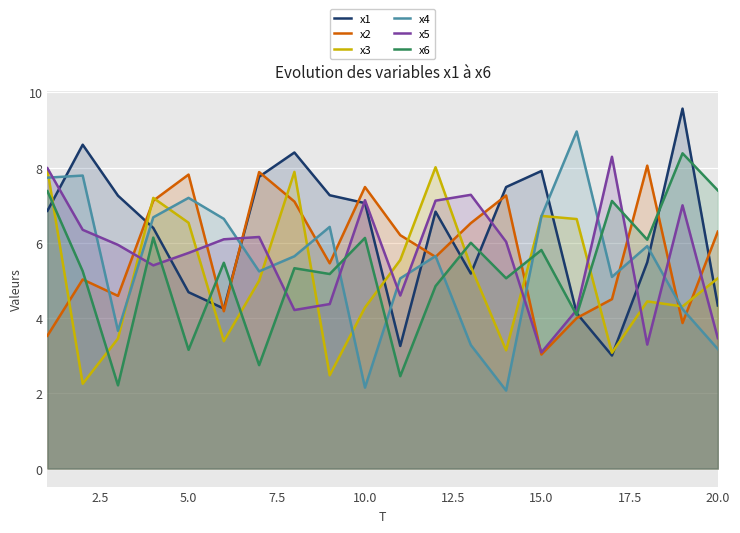

Reading left to right, transcribe all the data shown in this chart.

x1: 6.9	8.6	7.3	6.4	4.7	4.3	7.8	8.4	7.3	7.1	3.3	6.8	5.2	7.5	7.9	4.1	3.0	5.5	9.6	4.3
x2: 3.5	5.0	4.6	7.1	7.8	4.2	7.9	7.1	5.5	7.5	6.2	5.6	6.5	7.3	3.0	4.0	4.5	8.1	3.9	6.3
x3: 7.9	2.3	3.5	7.2	6.5	3.4	5.0	7.9	2.5	4.3	5.5	8.0	5.4	3.1	6.7	6.6	3.1	4.4	4.3	5.1
x4: 7.7	7.8	3.7	6.7	7.2	6.6	5.2	5.6	6.4	2.2	5.1	5.6	3.3	2.1	6.7	9.0	5.1	5.9	4.2	3.2
x5: 8.0	6.3	5.9	5.4	5.7	6.1	6.2	4.2	4.4	7.1	4.6	7.1	7.3	6.0	3.1	4.2	8.3	3.3	7.0	3.5
x6: 7.4	5.2	2.2	6.1	3.2	5.5	2.7	5.3	5.2	6.1	2.5	4.9	6.0	5.1	5.8	4.1	7.1	6.1	8.4	7.4